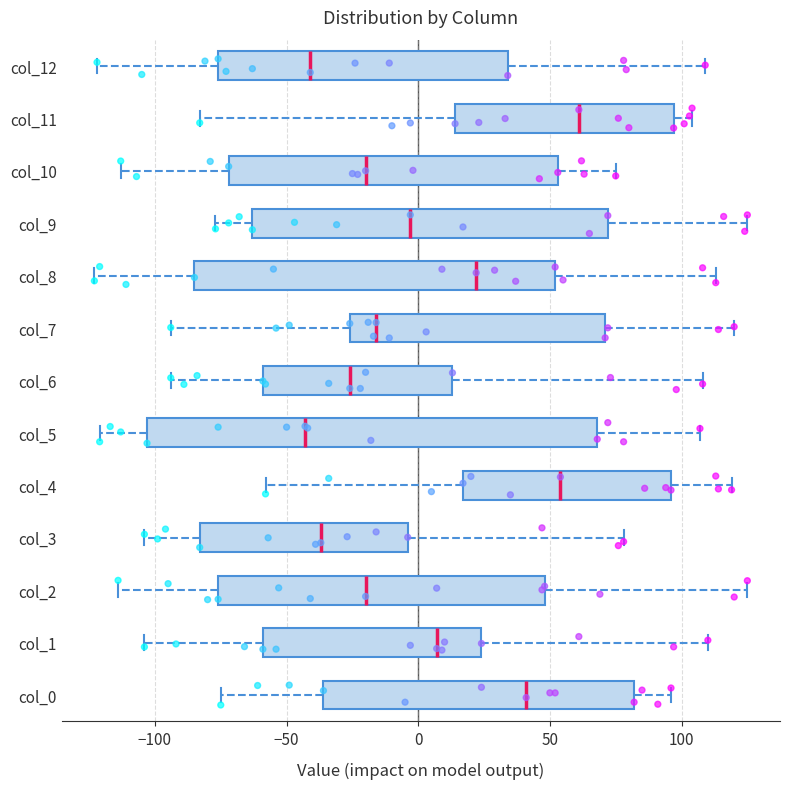

Reading bottom to top, transcribe this box plot: for each box, give where its median line is, the range the box spans, and where its two whiskers end, as read against the x-axis. The values are not printed on the chart, so give them approximately, as read against the axis.

col_0: median 40, box -35 to 80, whiskers -75 to 95
col_1: median 5, box -60 to 25, whiskers -105 to 110
col_2: median -20, box -75 to 50, whiskers -115 to 125
col_3: median -35, box -85 to -5, whiskers -105 to 80
col_4: median 55, box 15 to 95, whiskers -60 to 120
col_5: median -45, box -105 to 70, whiskers -120 to 105
col_6: median -25, box -60 to 15, whiskers -95 to 110
col_7: median -15, box -25 to 70, whiskers -95 to 120
col_8: median 20, box -85 to 50, whiskers -125 to 115
col_9: median -5, box -65 to 70, whiskers -75 to 125
col_10: median -20, box -70 to 55, whiskers -115 to 75
col_11: median 60, box 15 to 95, whiskers -85 to 105
col_12: median -40, box -75 to 35, whiskers -120 to 110